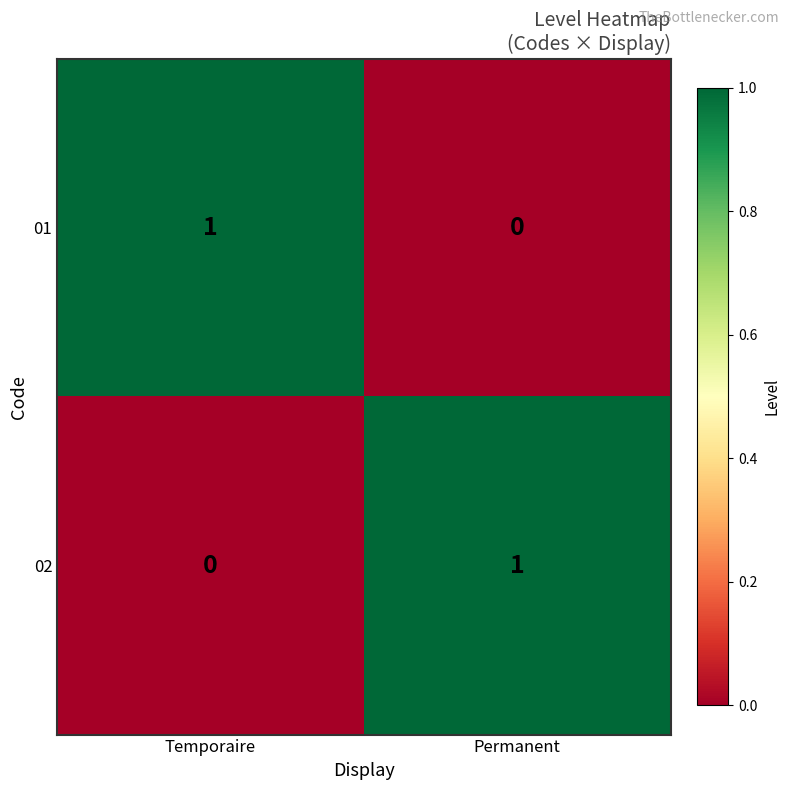

Is the value of 02 at Temporaire greater than the value of 01 at Temporaire?

No